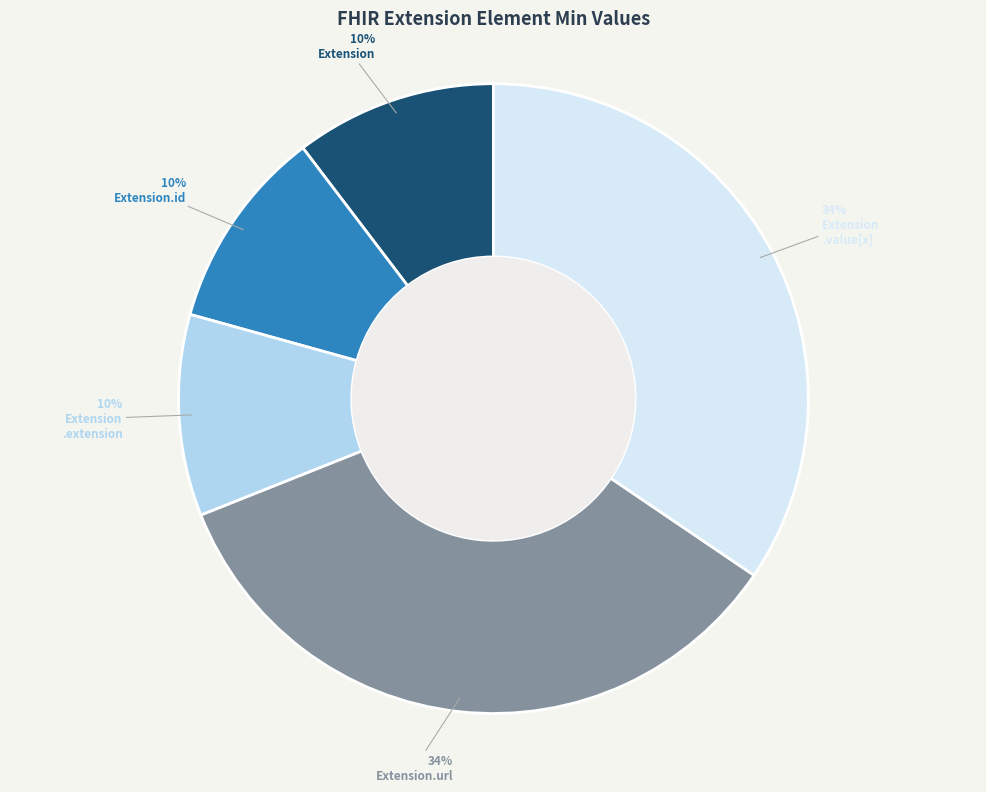

Does any single category account for the majority?

No